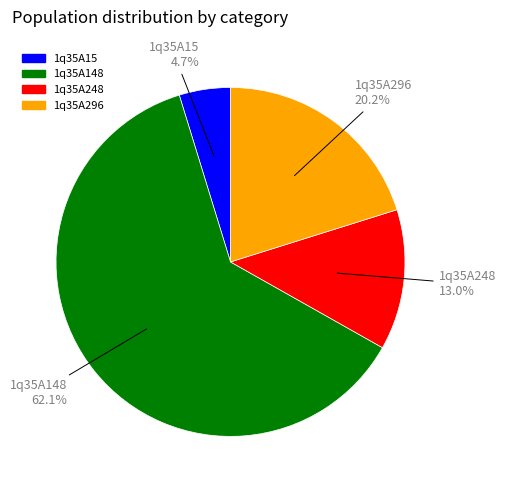

Between 1q35A296 and 1q35A148, which is larger?

1q35A148